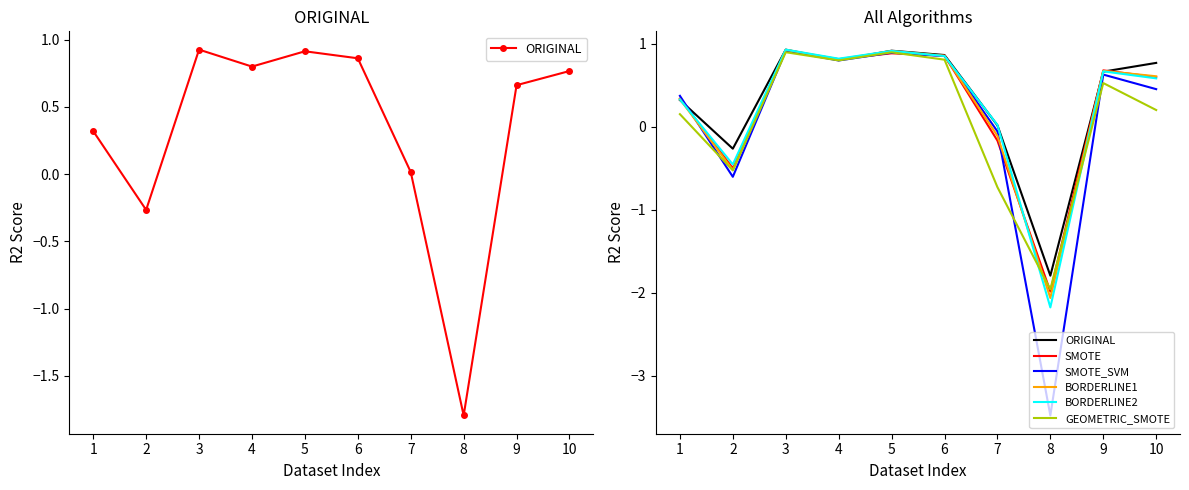

Between which two adjacent categories do GEOMETRIC_SMOTE and BORDERLINE2 first intersect?

7 and 8